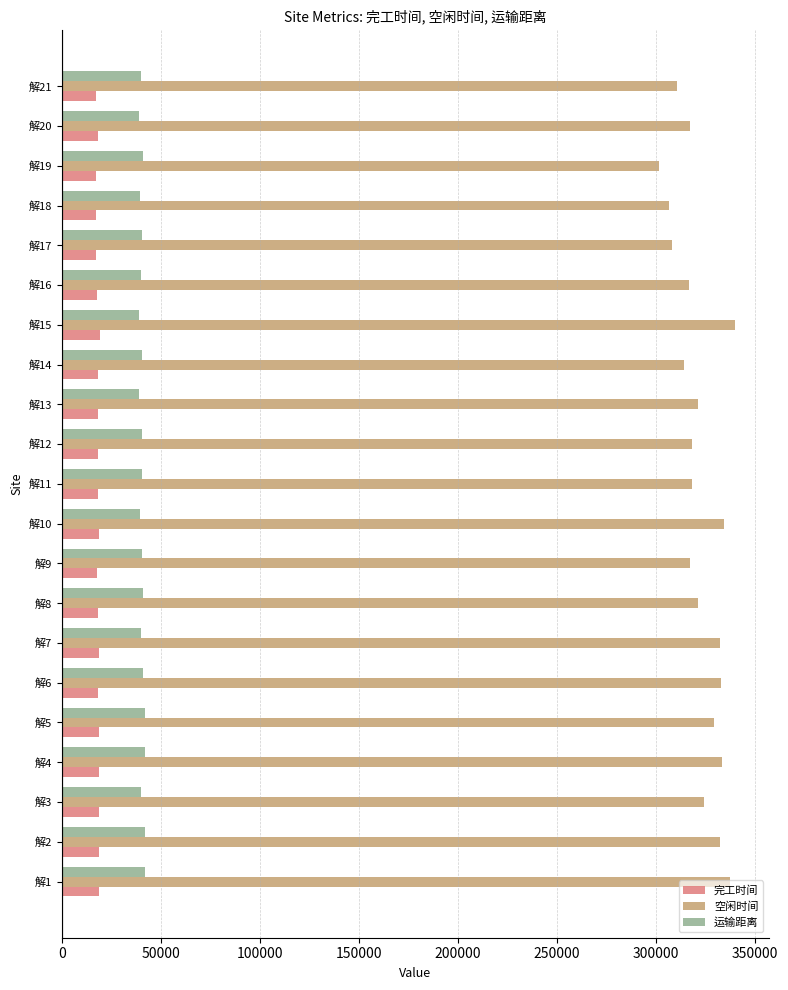

Which series has the largest total across all categories?

空闲时间